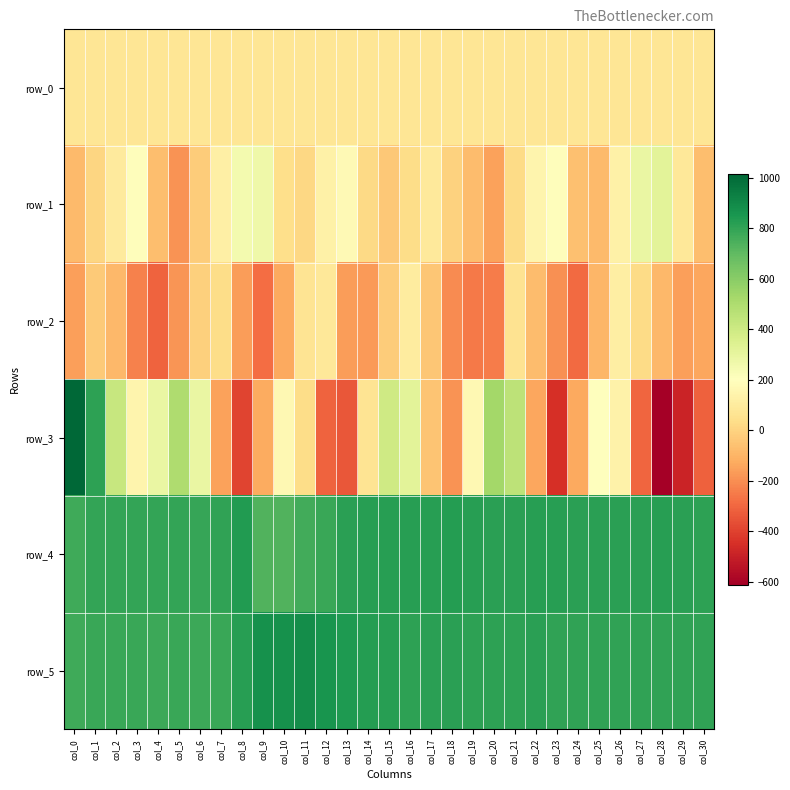

At which label does row_4 reach its minimum?

col_10